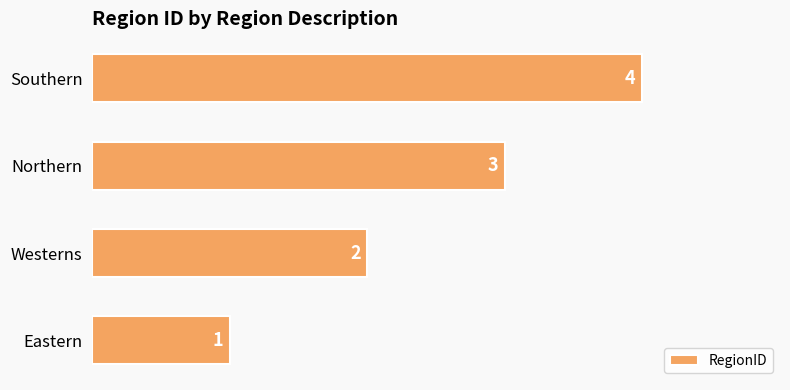

Does the chart contain stacked bars?

No